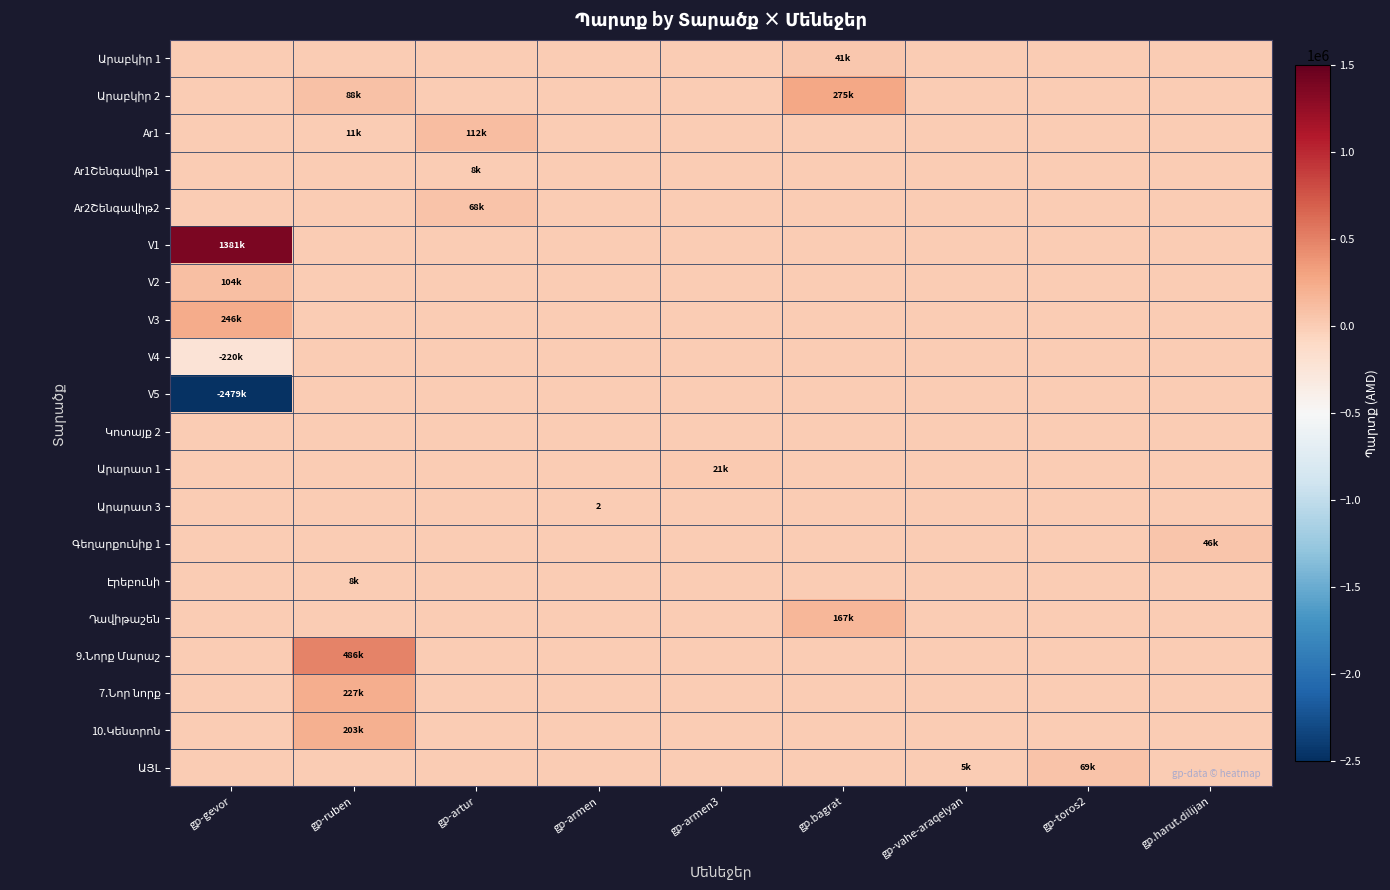

What is the highest value of the V2 series?

104762.9